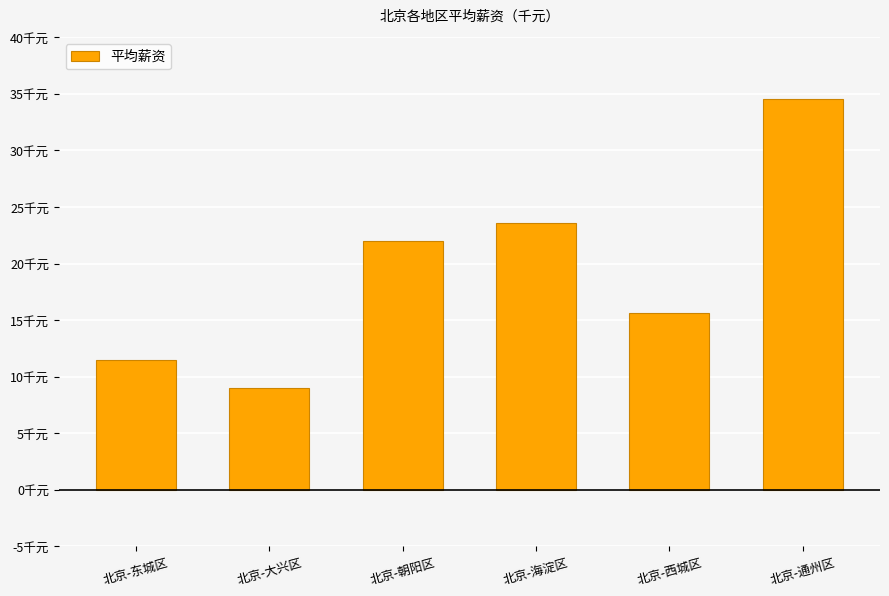

Rank the categories by value from lowest to highest.

北京-大兴区, 北京-东城区, 北京-西城区, 北京-朝阳区, 北京-海淀区, 北京-通州区